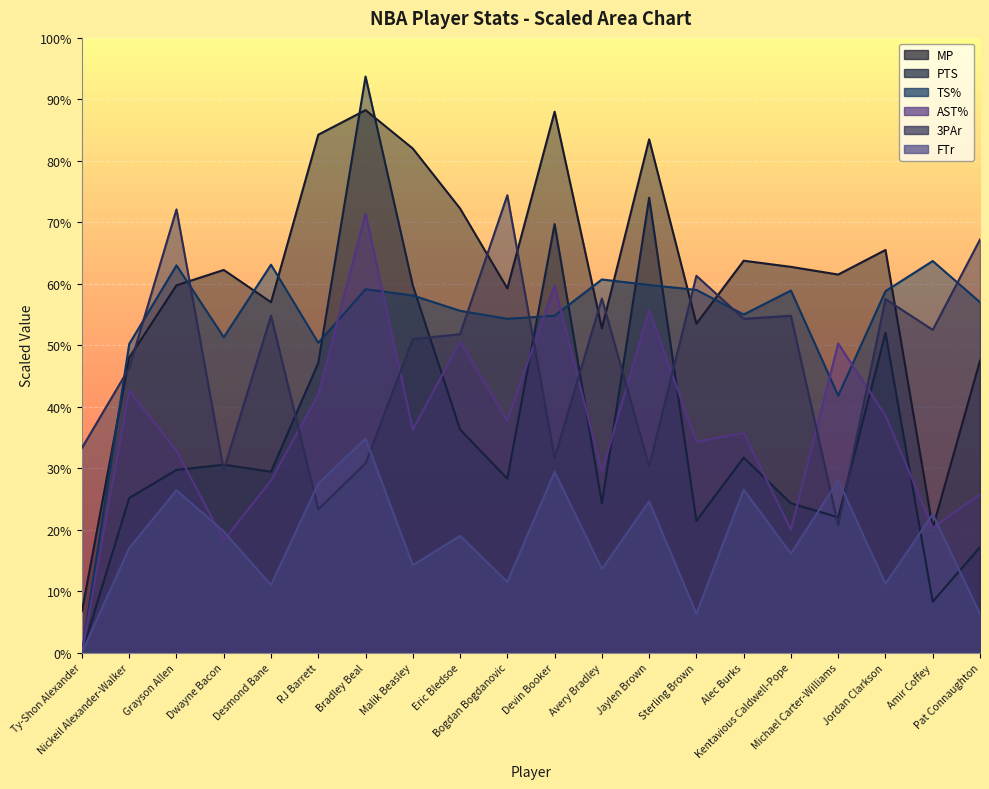

At Avery Bradley, list the series in order from largest to smallest.

TS%, 3PAr, MP, AST%, PTS, FTr